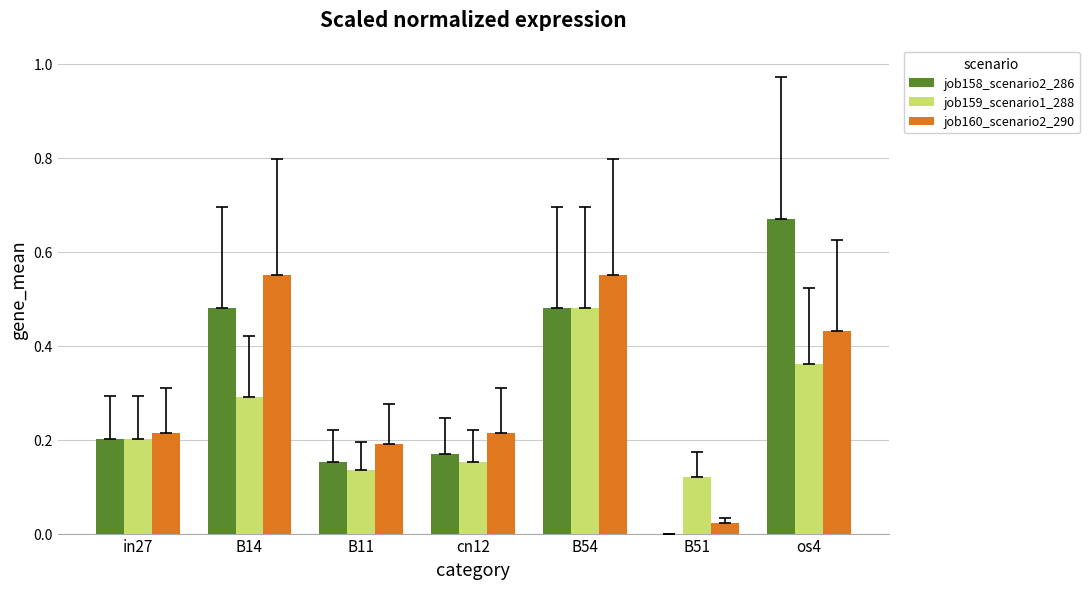

How many distinct data groups are displayed?

3